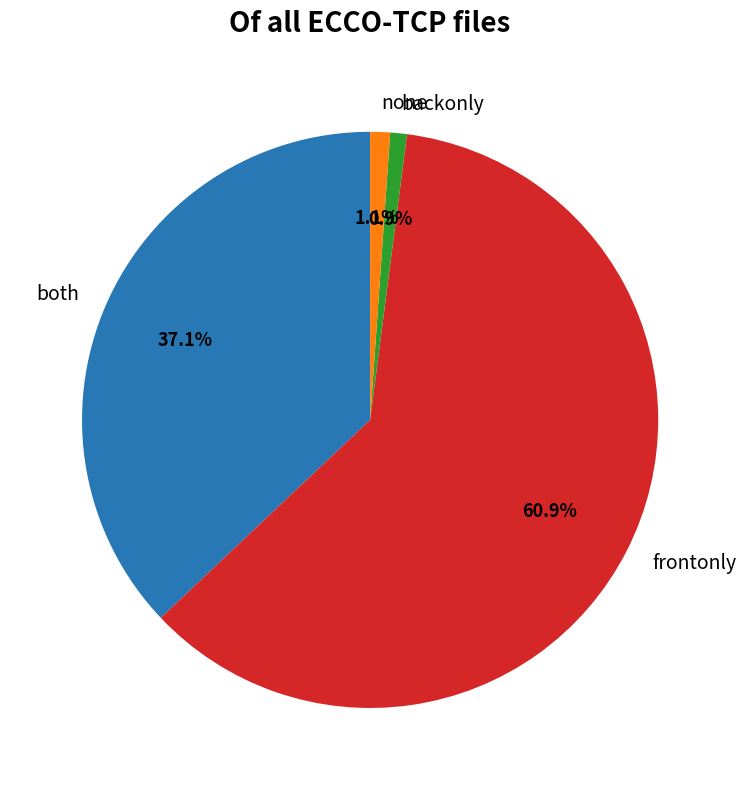

The none slice represents 12% of the pie. True or false?

False